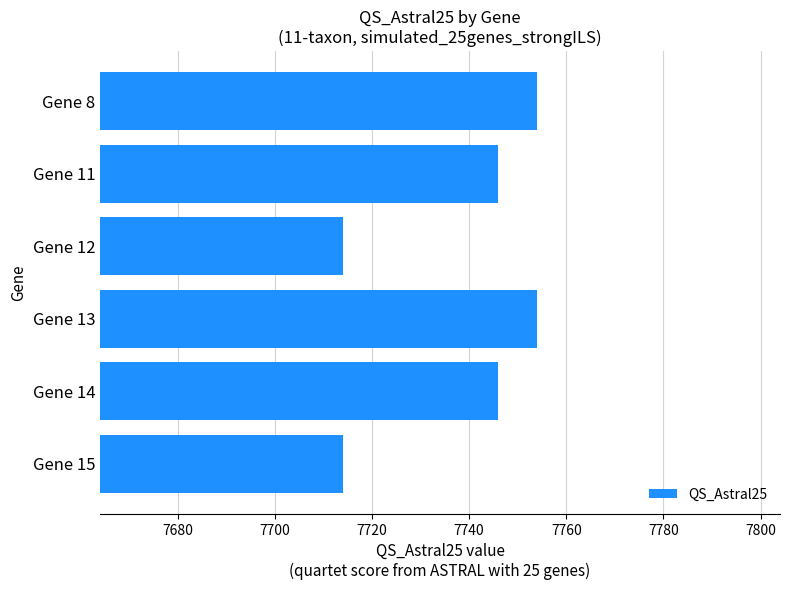

How many data points does each series have?

6